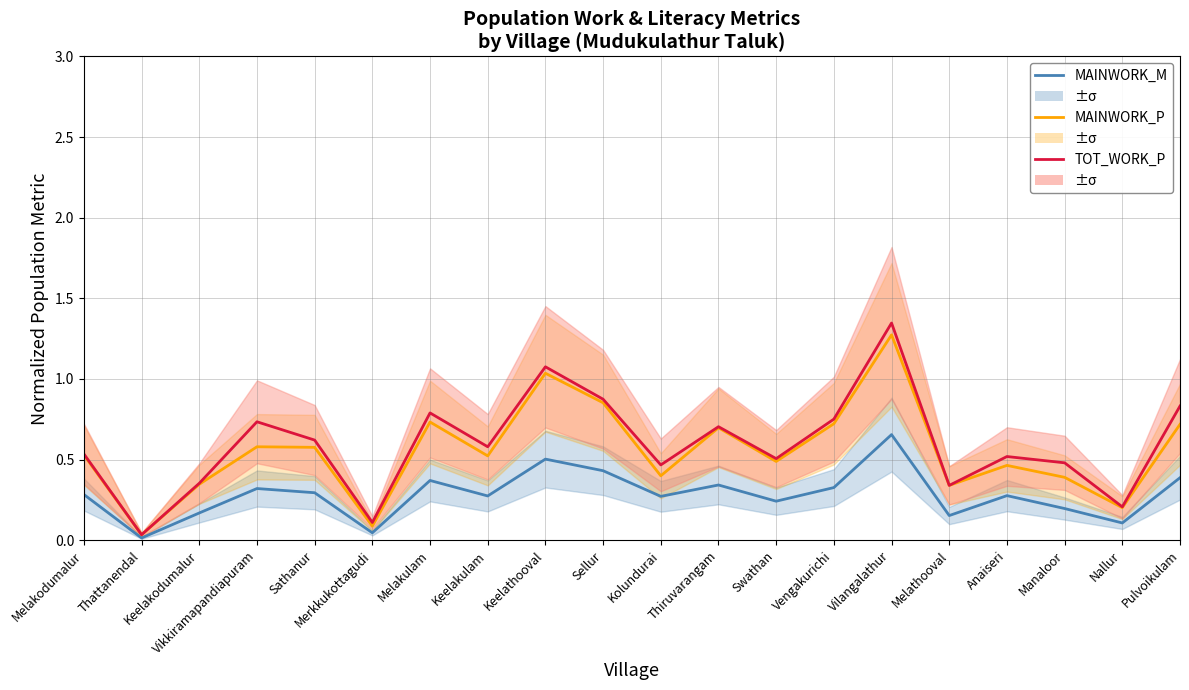

The value of MAINWORK_M at Sellur is 0.7. True or false?

False